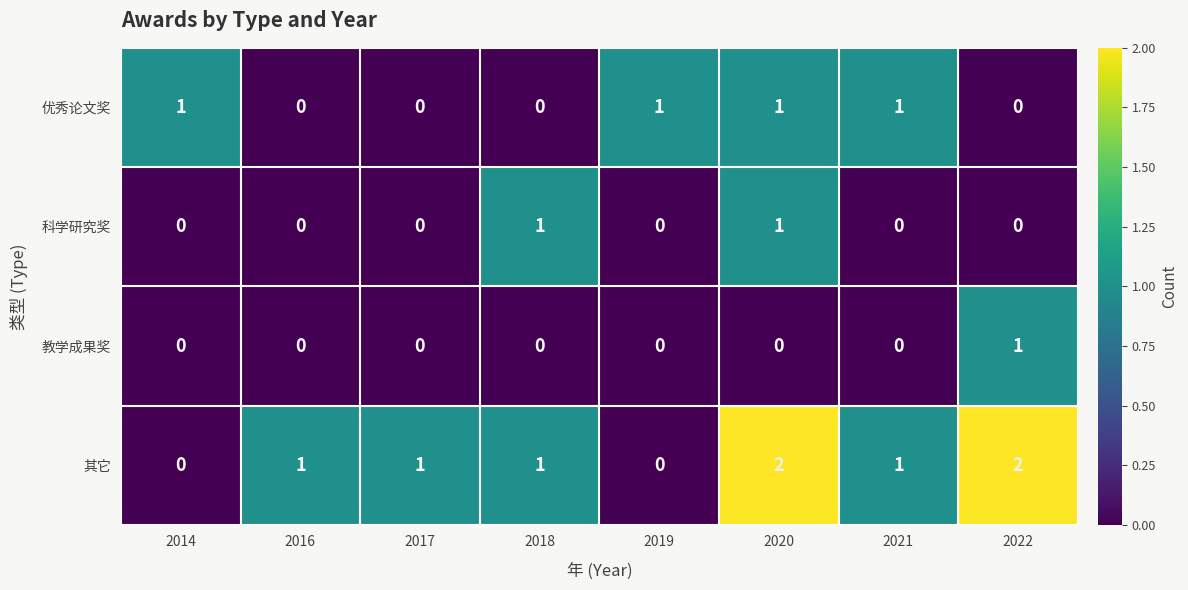

True or false: 优秀论文奖 has a value of 2 at 2014.

False